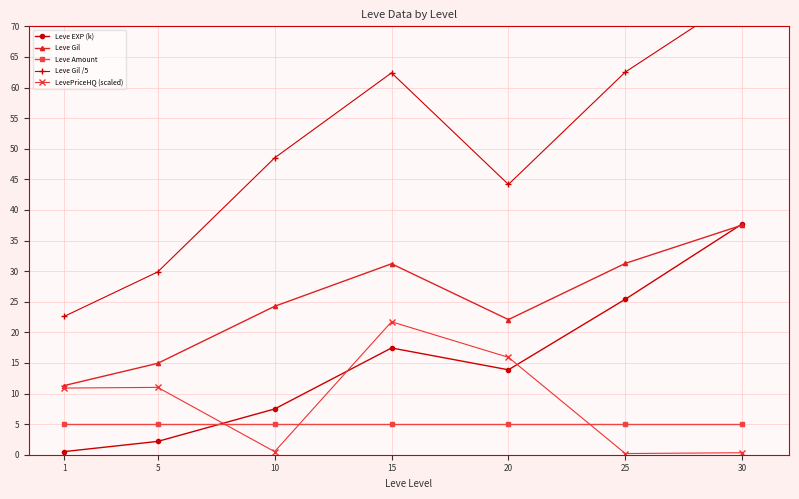

What is the spread (max minus min) of values at 20?

39.2